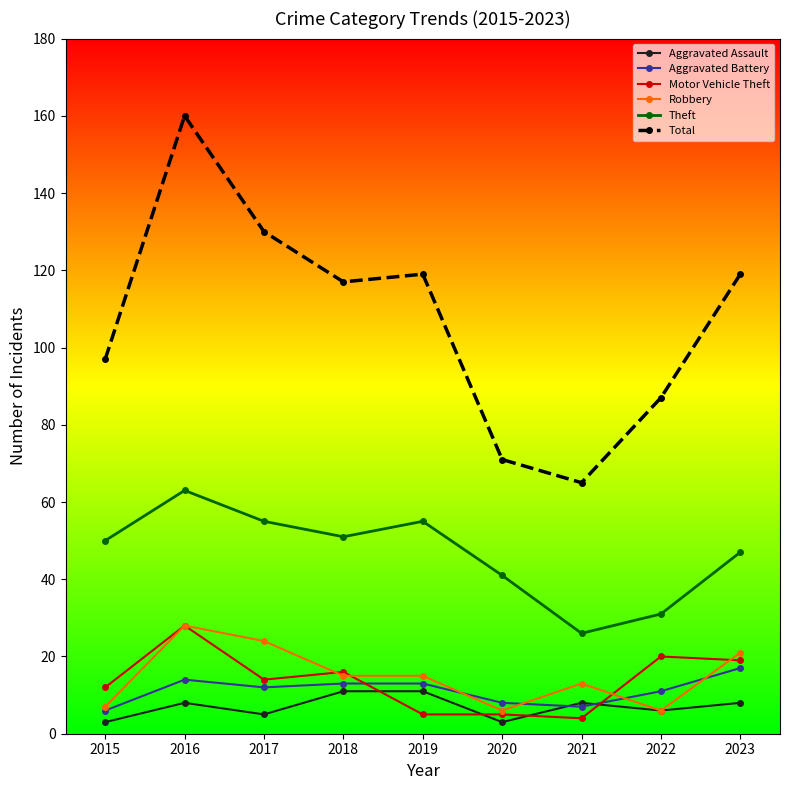

What are all the series names shown in the legend?

Aggravated Assault, Aggravated Battery, Motor Vehicle Theft, Robbery, Theft, Total